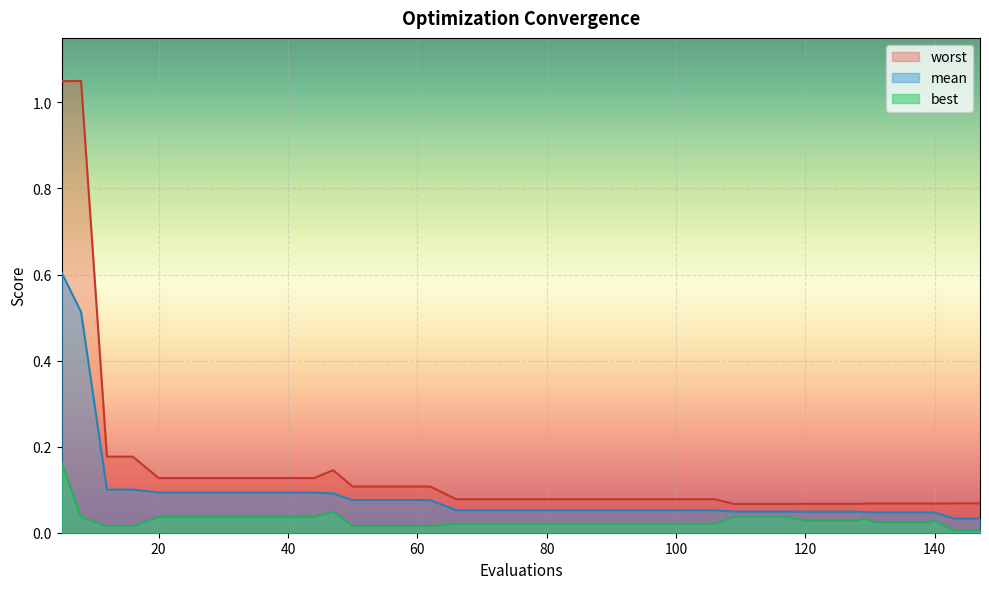

Where is mean nearest to the value 0?

143